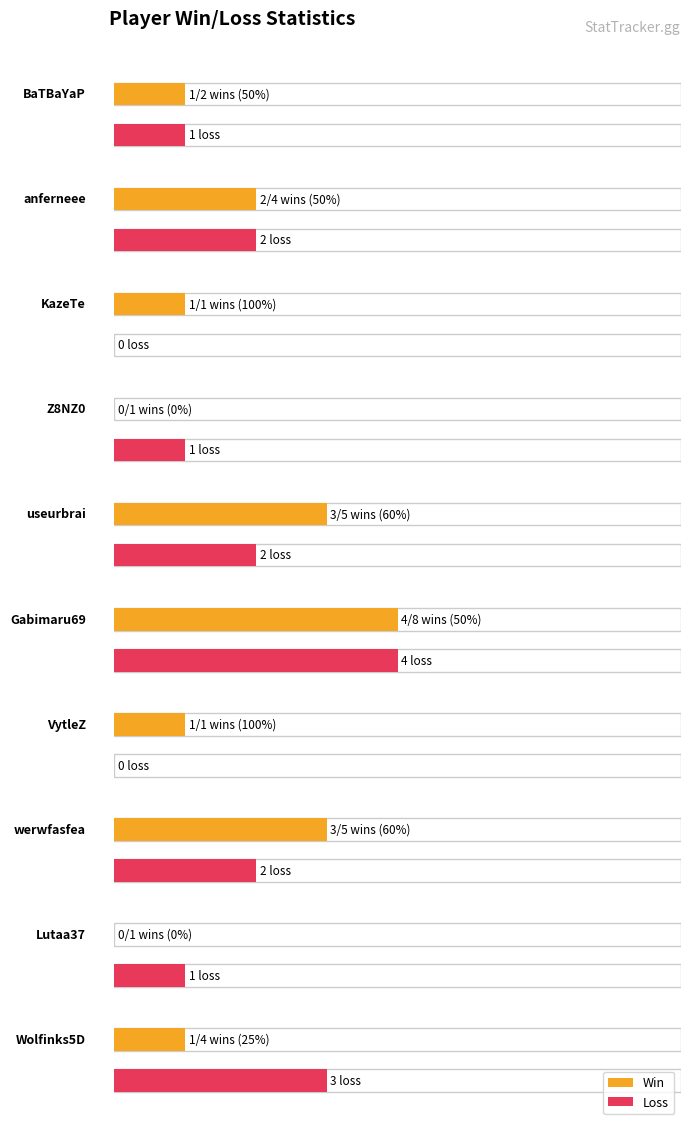

True or false: Loss has a value of 0 at VytleZ.

True